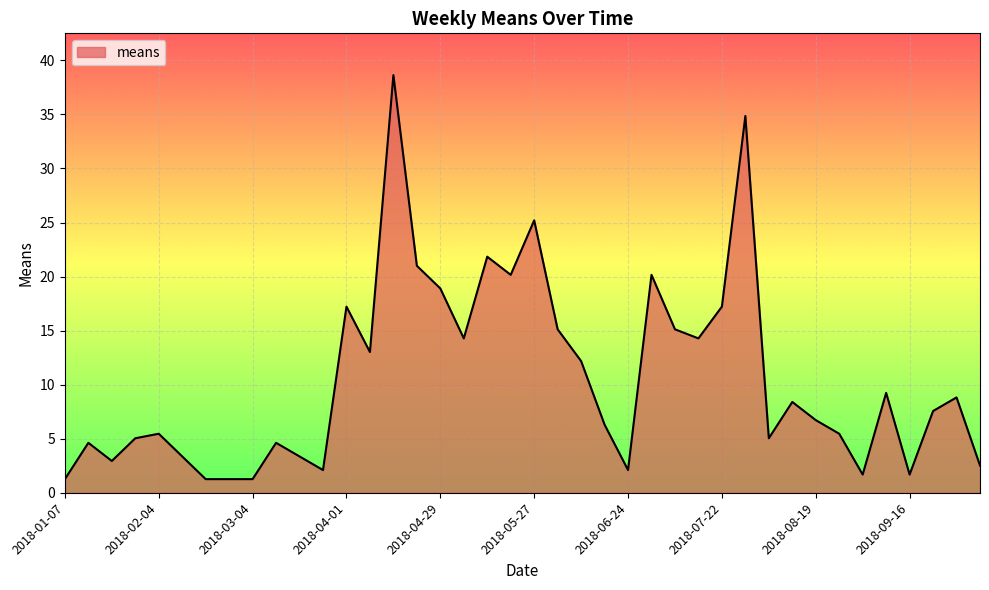

What is the difference between the maximum and minimum values?

37.4